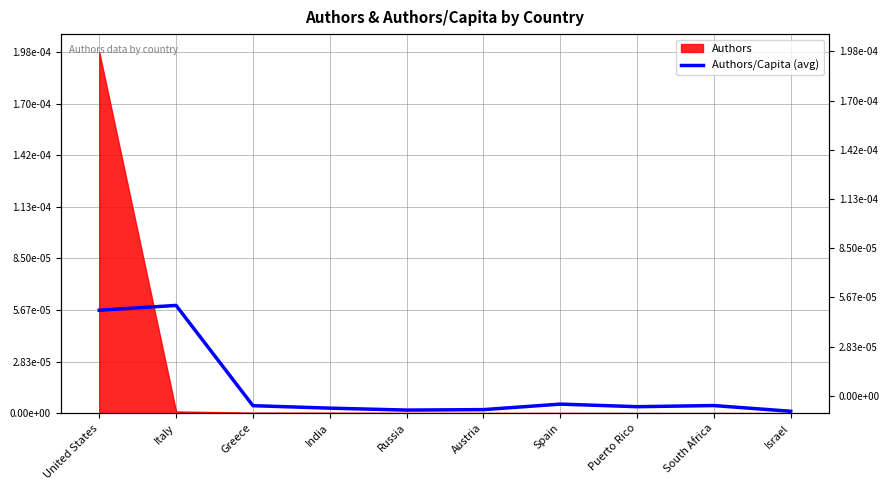

The chart shows a value of 0.0 at India. True or false?

True